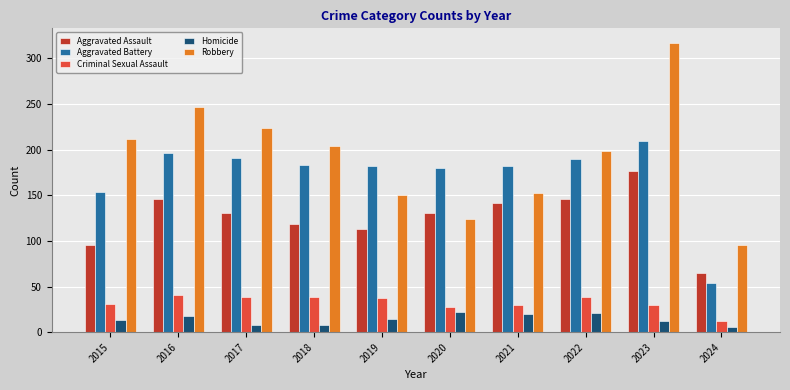

Which series has the largest range (max minus min)?

Robbery